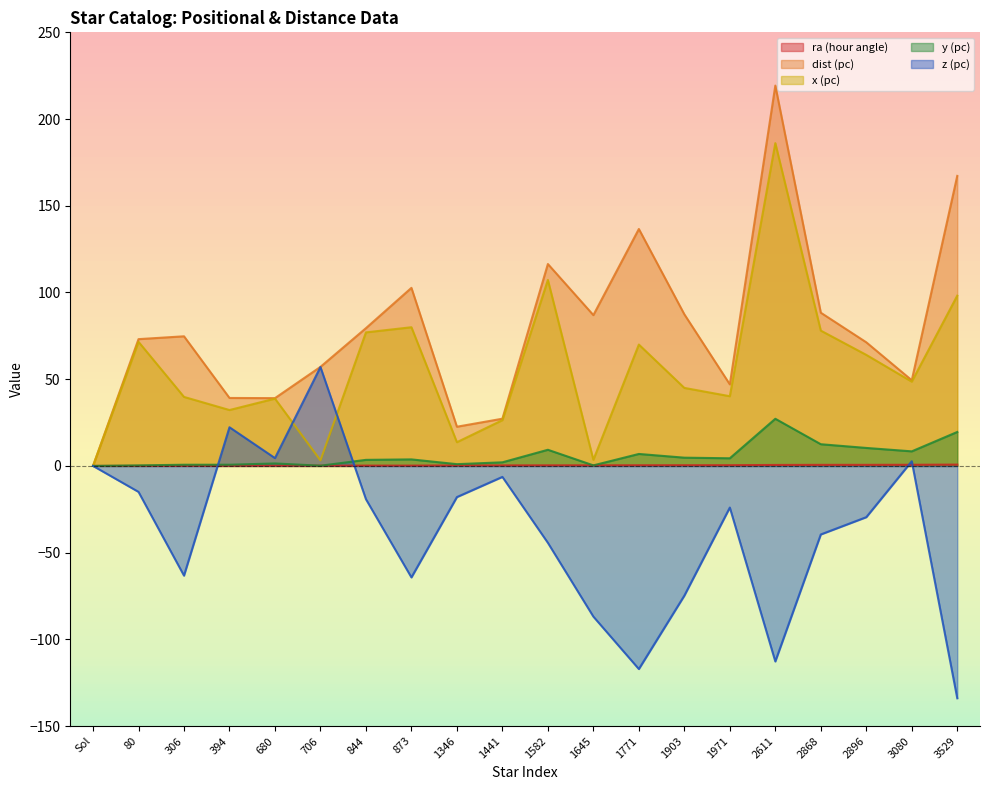

What is the value of the z point at the 9th from the left?

-18.0